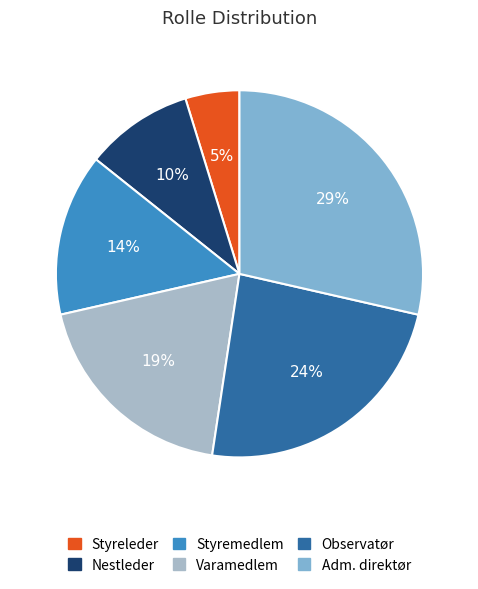

What percentage is the Nestleder slice, to the nearest percent?

10%